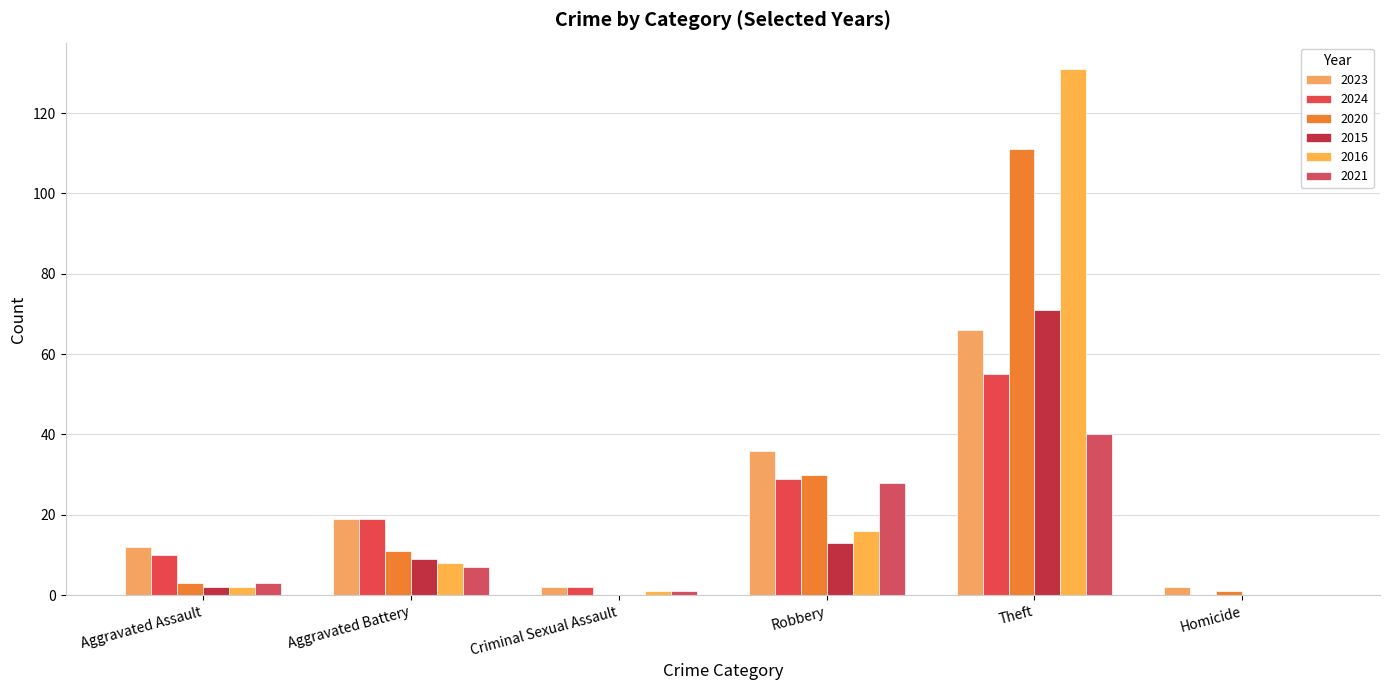

How many distinct data groups are displayed?

6